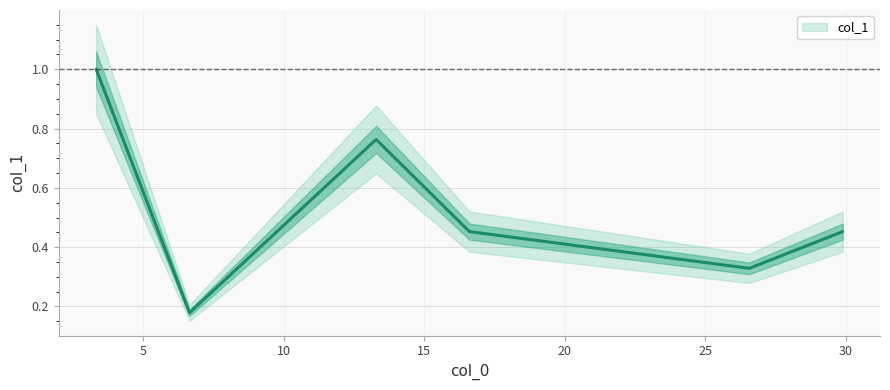

Reading left to right, what are all the values shown in this chart?

3.321=1.0	6.642=0.2	13.285=0.8	16.607=0.5	26.567=0.3	29.89=0.5